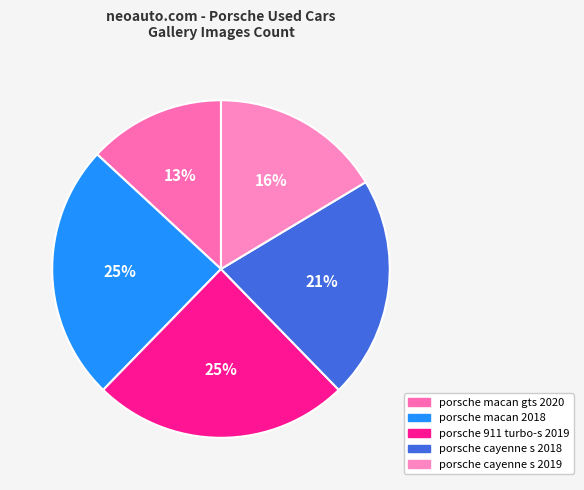

What is the ratio of the value at porsche cayenne s 2018 to the value at porsche macan gts 2020?

1.6